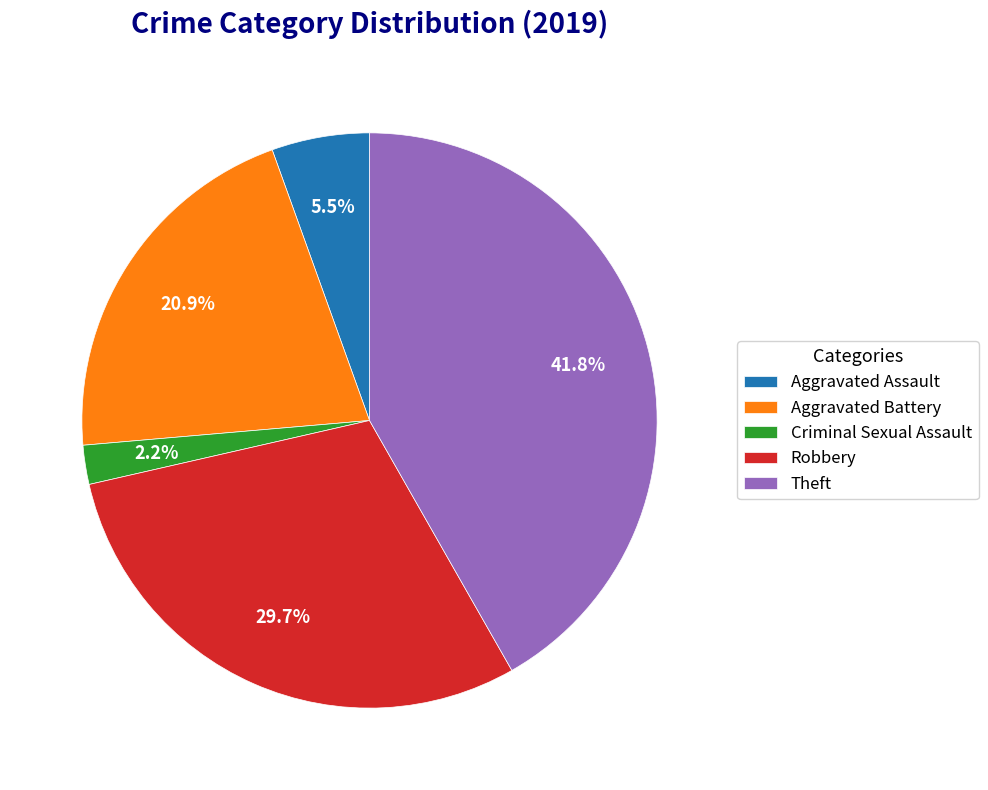

What percentage do Theft and Aggravated Assault together represent?

47.3%